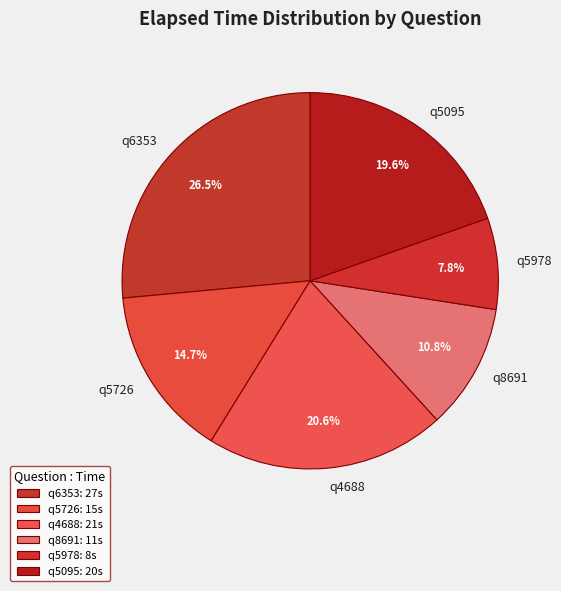

To the nearest percent, what is the average slice percentage?

17%